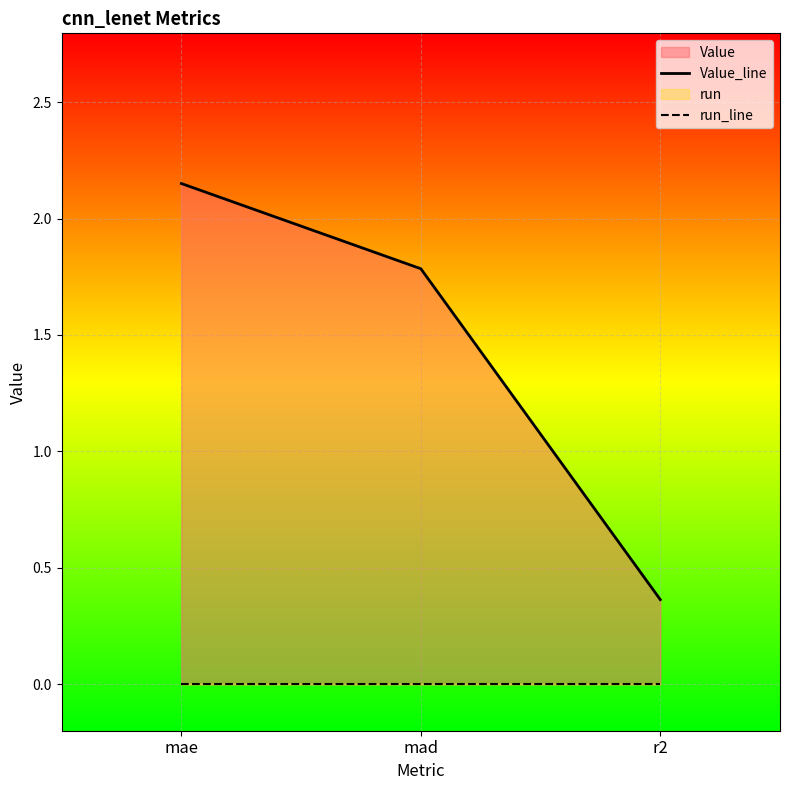

At which category is the sum across all series the highest?

mae